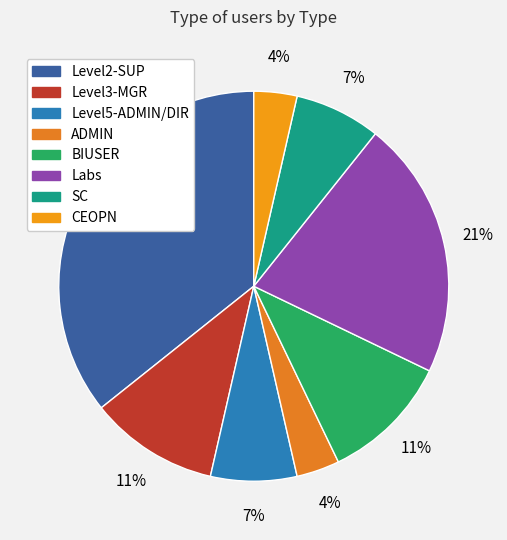

Does Level2-SUP account for over 50% of the chart?

No